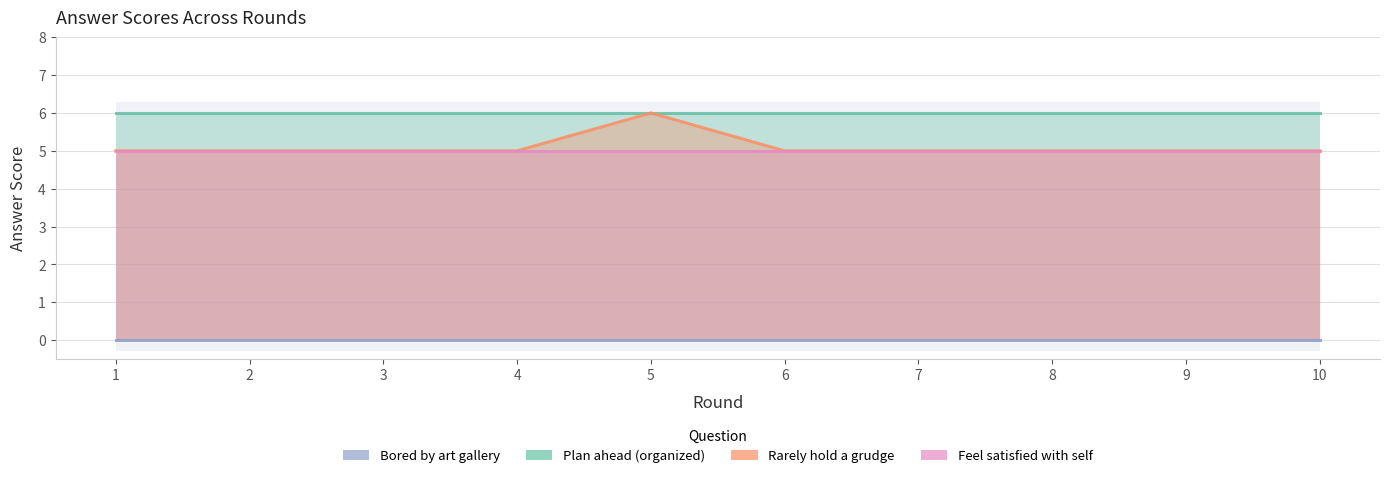

Rank the series by their maximum value, from lowest to highest.

Q1_bored_art_gallery, Q4_satisfied_self, Q2_plan_ahead, Q3_rarely_grudge